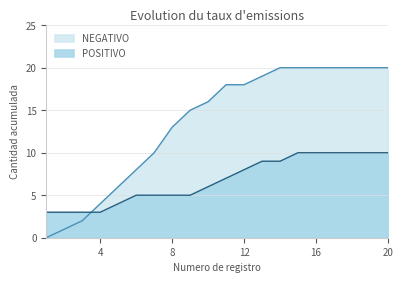

The POSITIVO series shows 5 at 9. True or false?

True